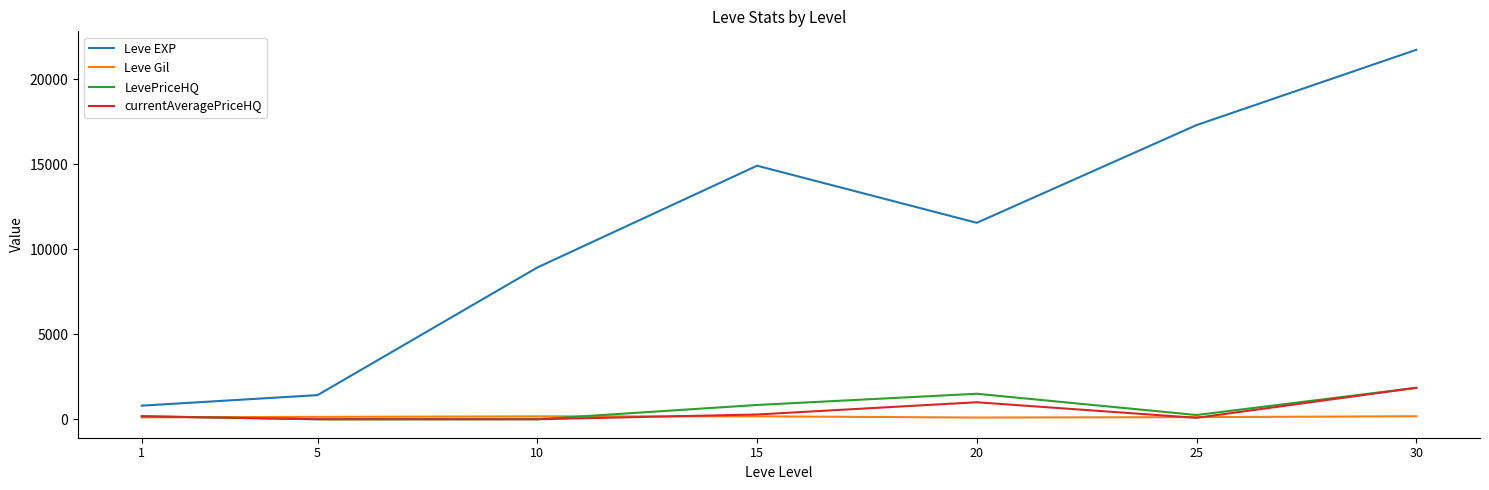

What is the difference between the second highest and minimum values in the LevePriceHQ series?

1500.0